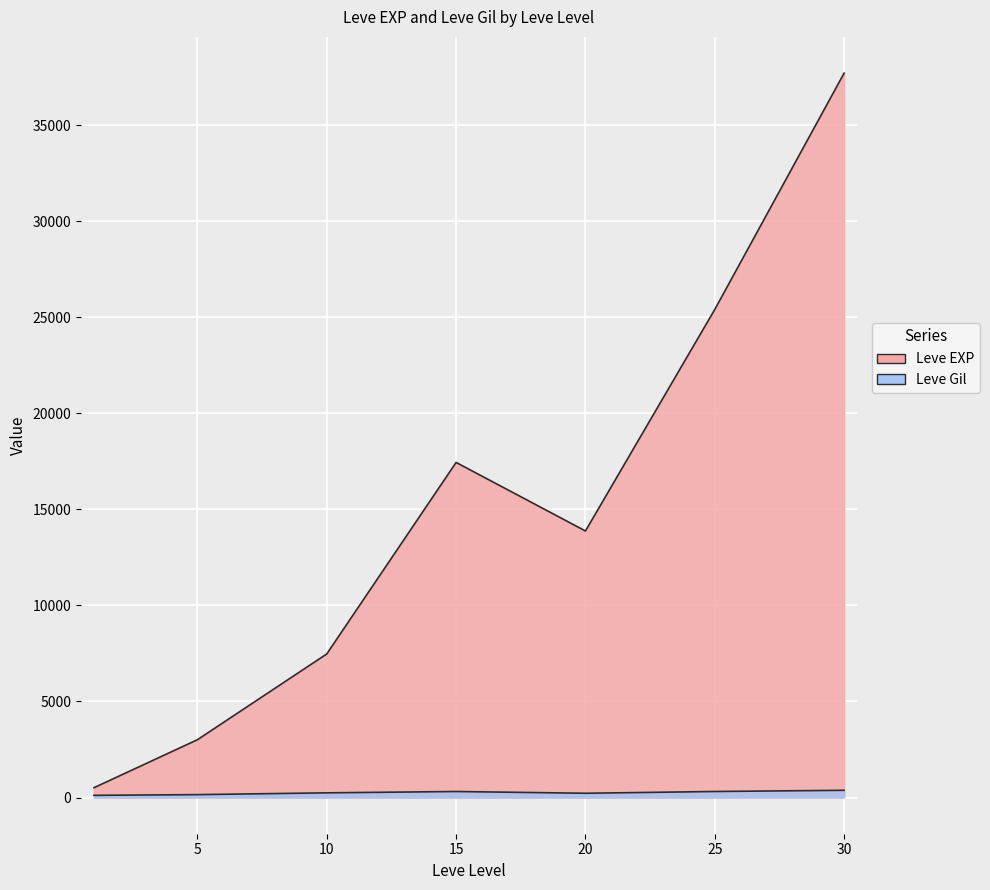

Where does the Leve EXP series first go above 10710?

15